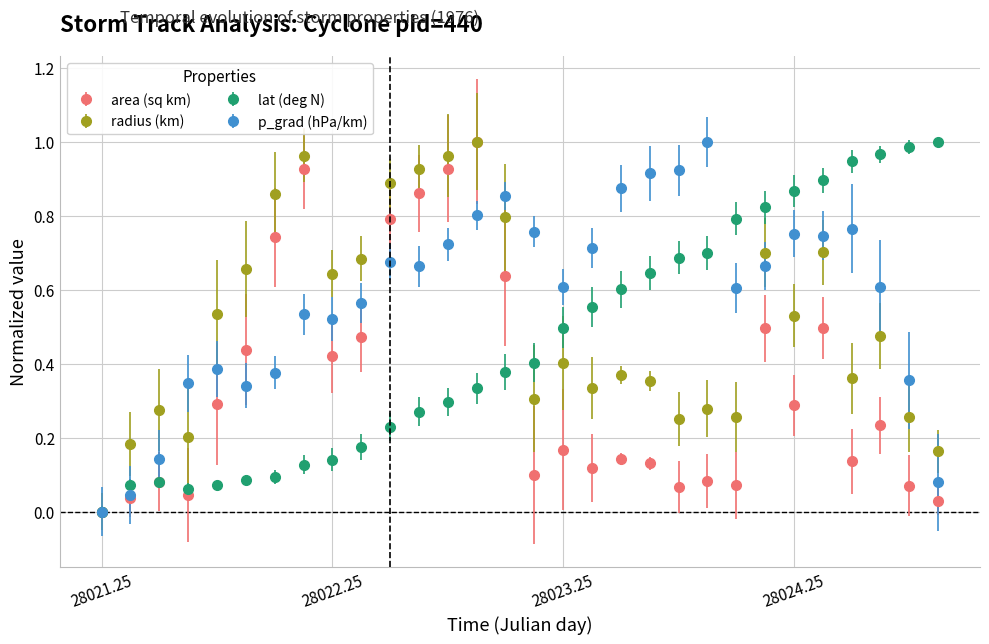

Which series has the largest total across all categories?

p_grad (hPa/km)